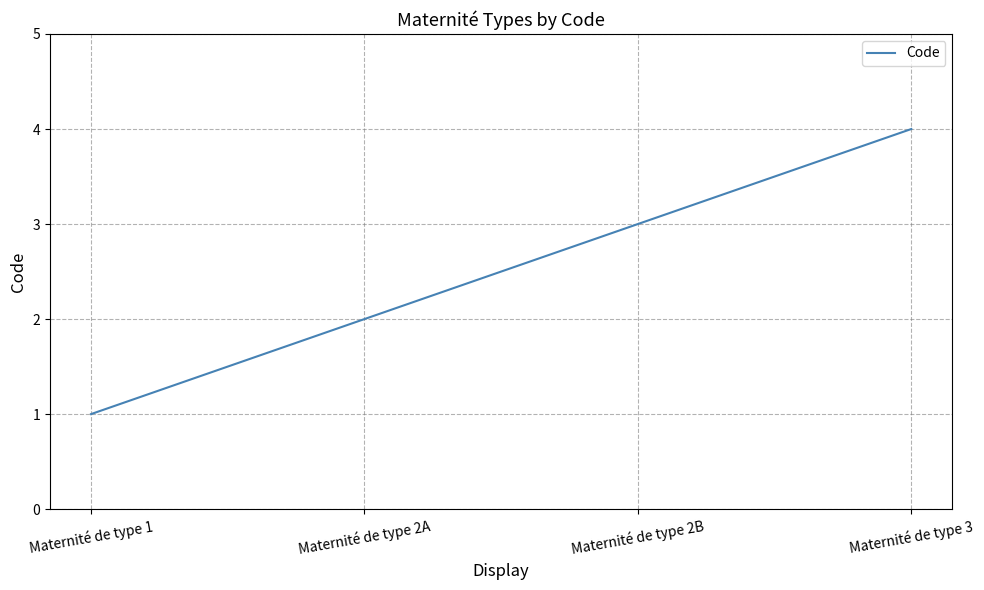

Reading right to left, list all the values displayed in this chart.

Maternité de type 3=4	Maternité de type 2B=3	Maternité de type 2A=2	Maternité de type 1=1